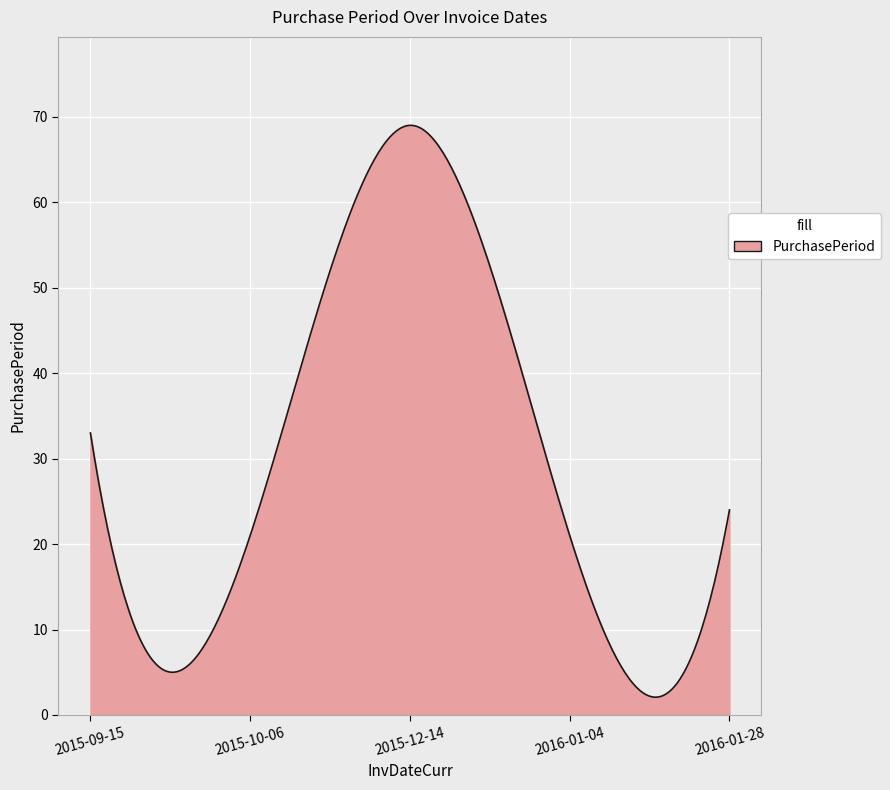

What is the maximum value shown in the chart?

69.0